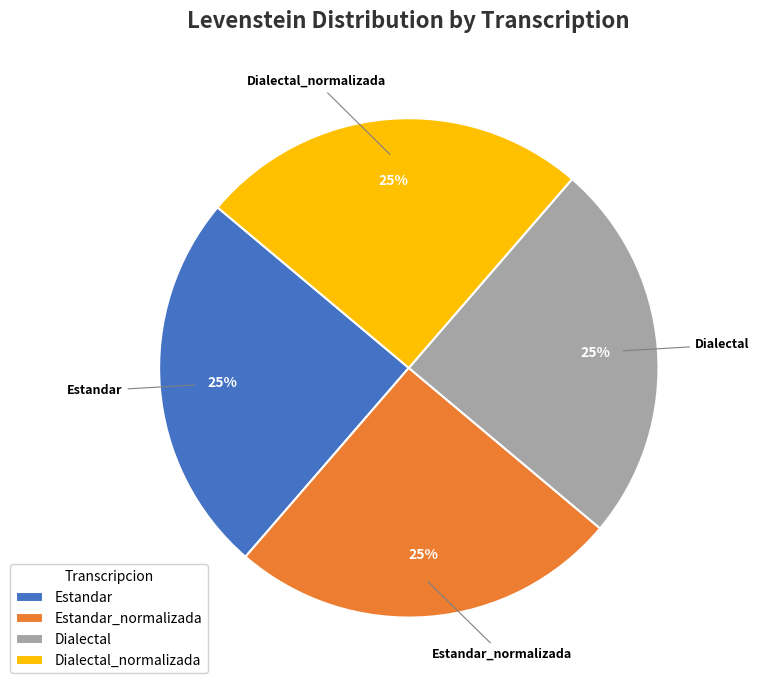

True or false: Dialectal_normalizada accounts for 25% of the total.

True